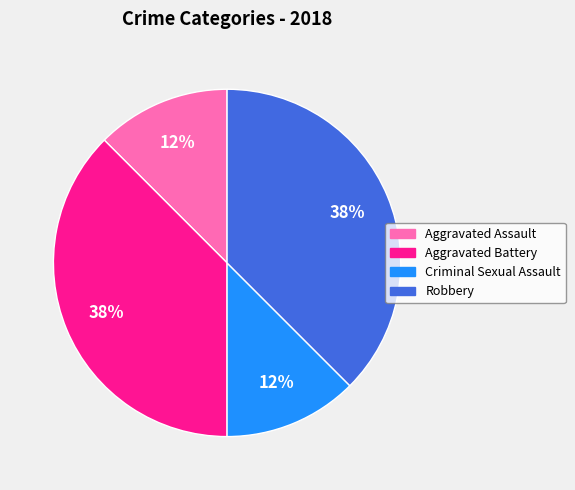

Is the sum of Criminal Sexual Assault and Aggravated Assault greater than half?

No